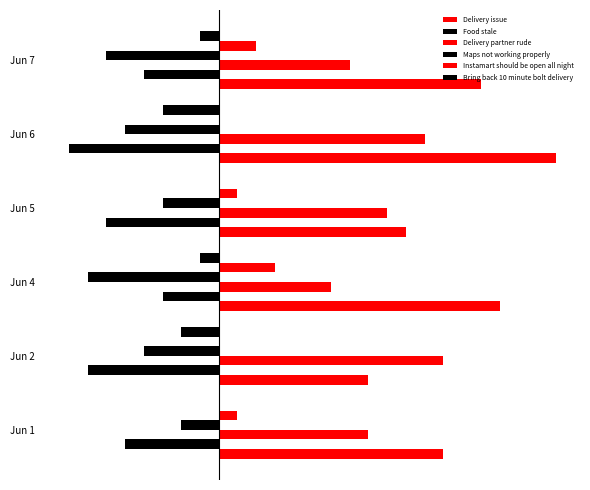

Count the number of categories in the chart.

6